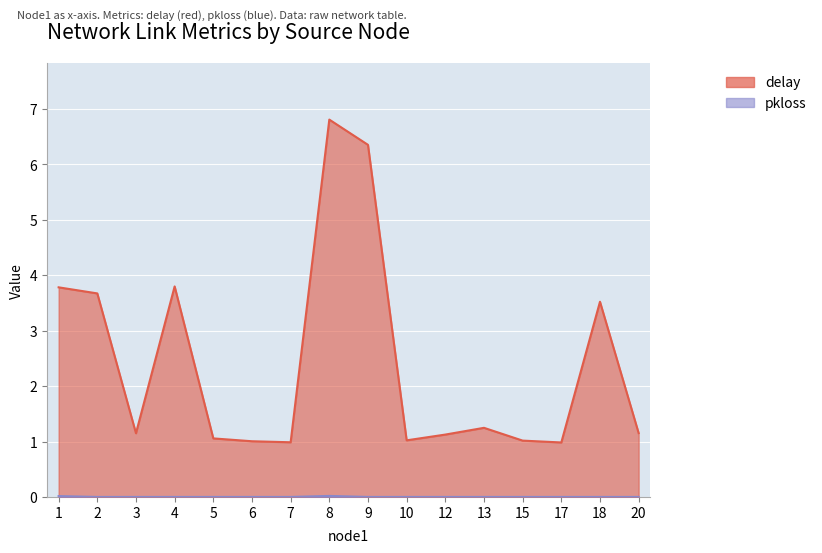

What are all the series names shown in the legend?

delay, pkloss